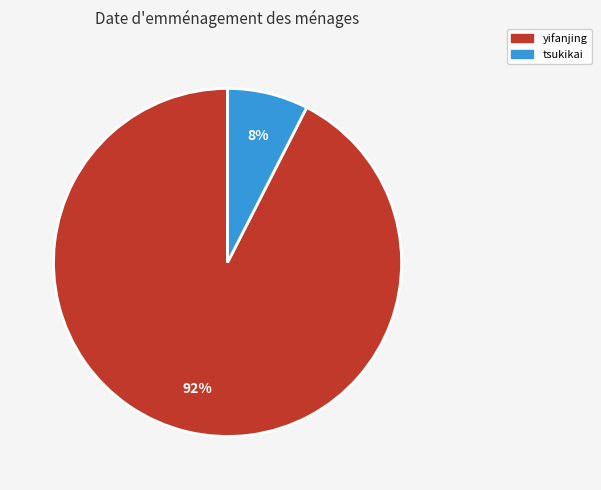

Which slice is the largest?

yifanjing